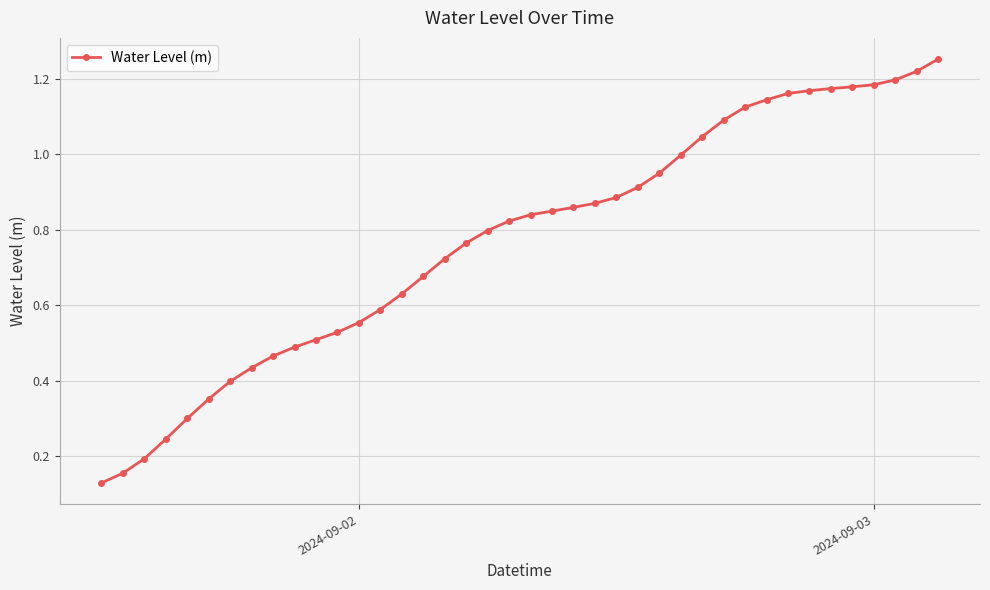

What is the sum of all values?

30.9